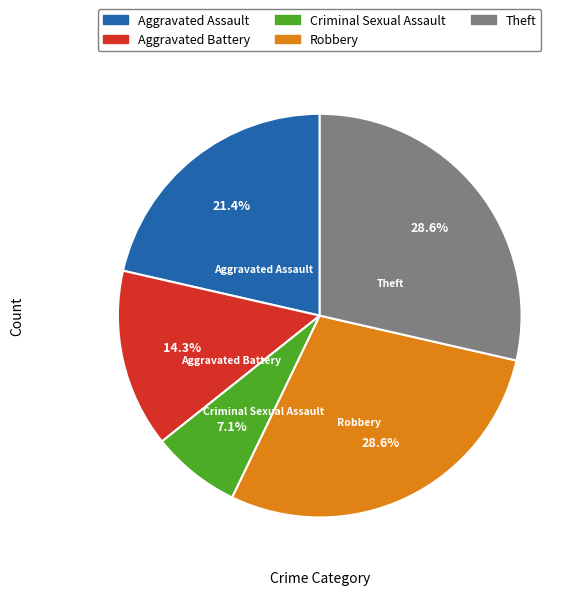

Is there a majority slice in this chart?

No